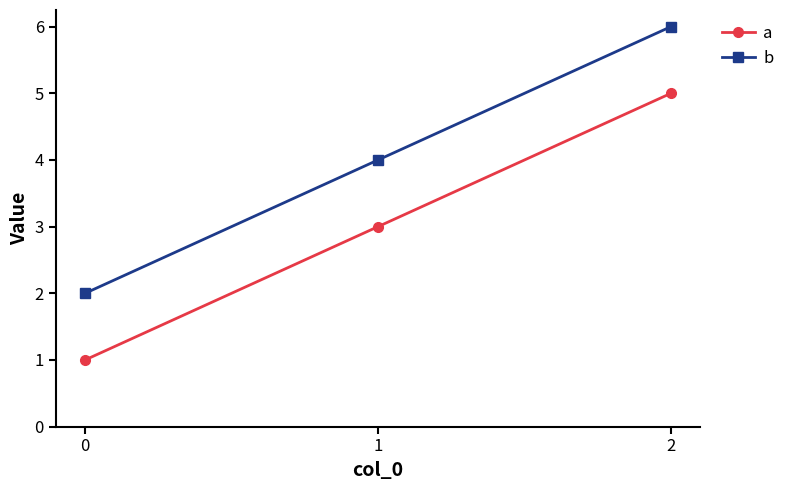

Rank the categories by b value from highest to lowest.

2, 1, 0